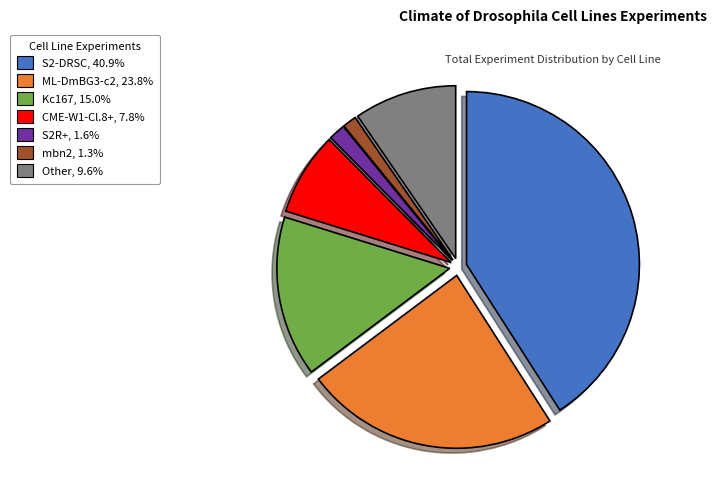

Is the sum of S2R+, 1.6% and ML-DmBG3-c2, 23.8% greater than half?

No